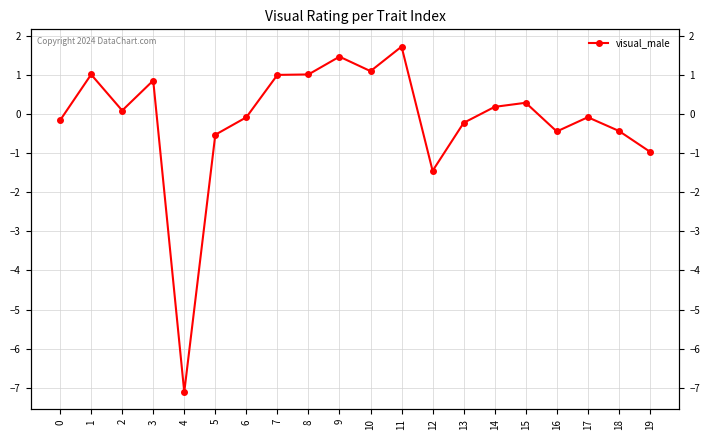

Read the value at 7.

1.0